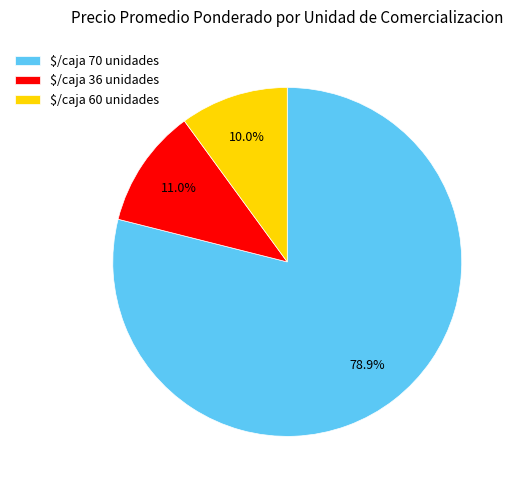

Is $/caja 60 unidades the majority of the pie?

No